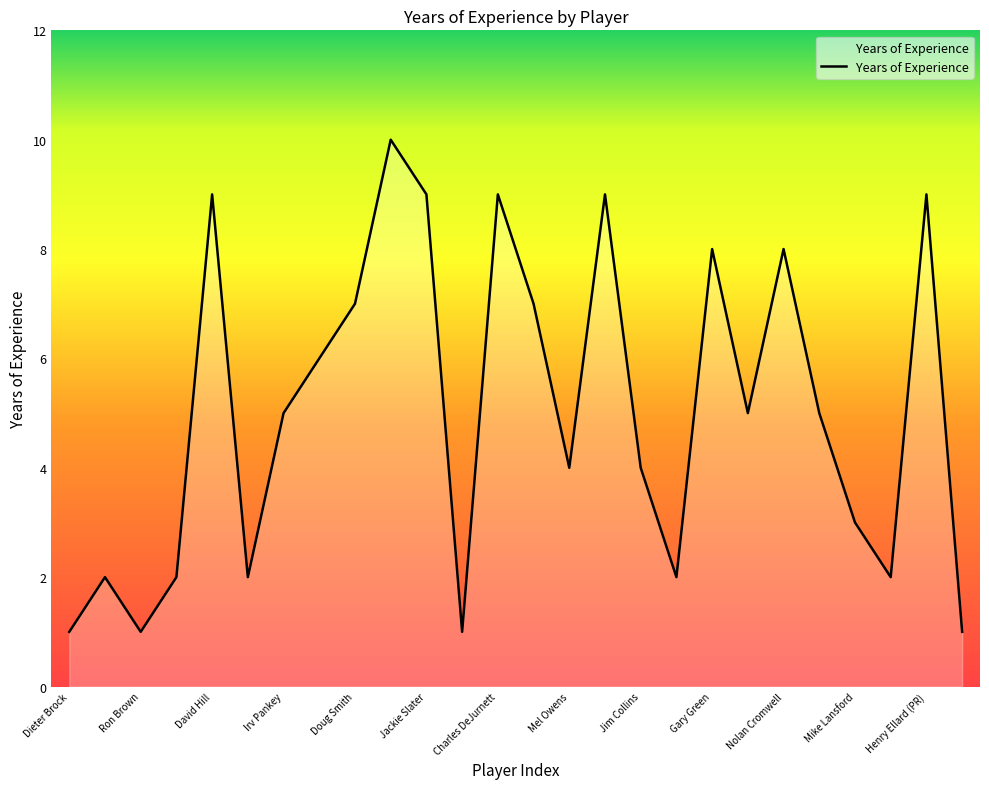

What is the greatest value displayed?

10